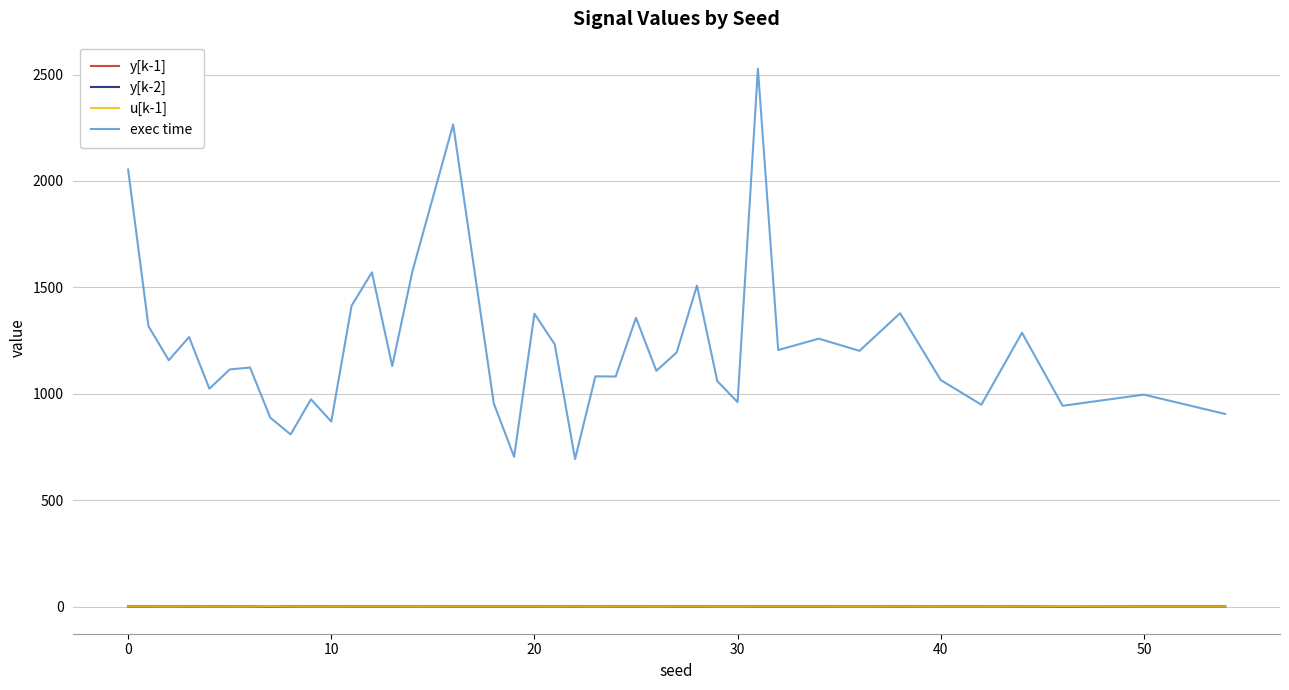

Which series has the largest total across all categories?

exec time